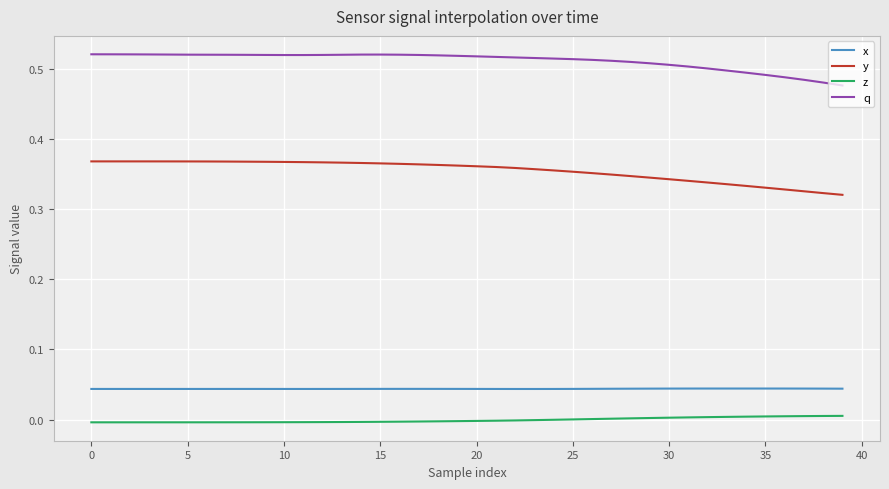

List the series in order of their peak value, highest first.

q, y, x, z